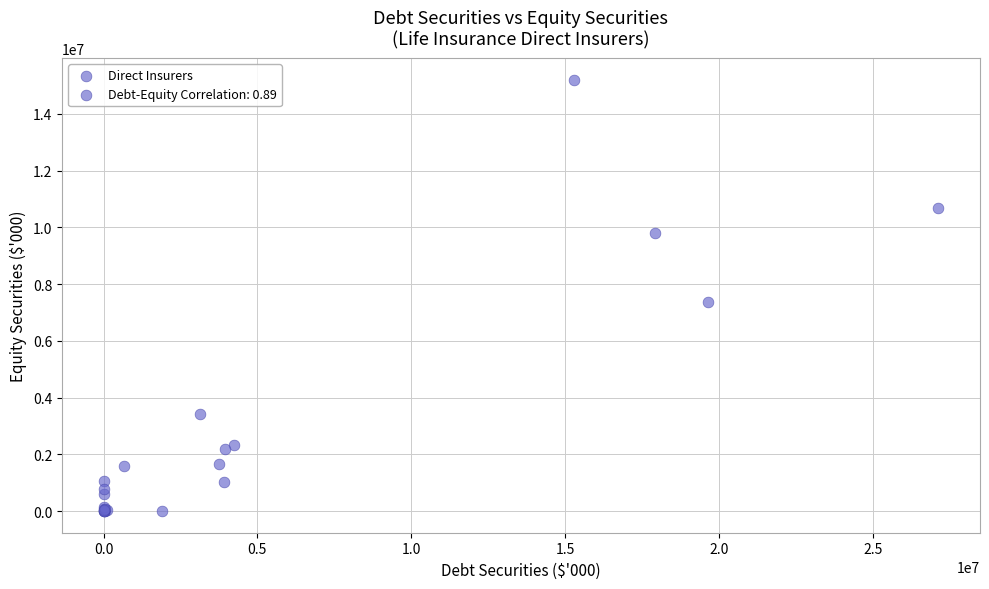

What Y value in the scatter plot is closest to 7606695?

7365252.0